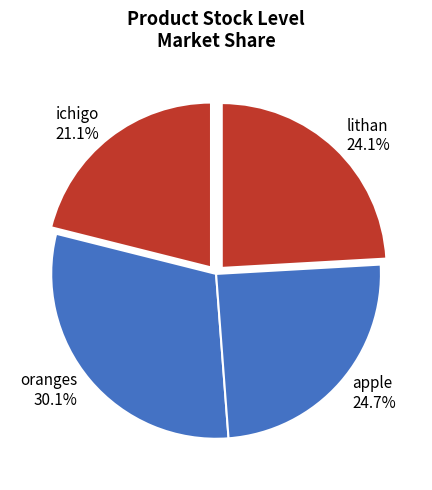

To the nearest percent, what percentage of the pie is apple?

25%